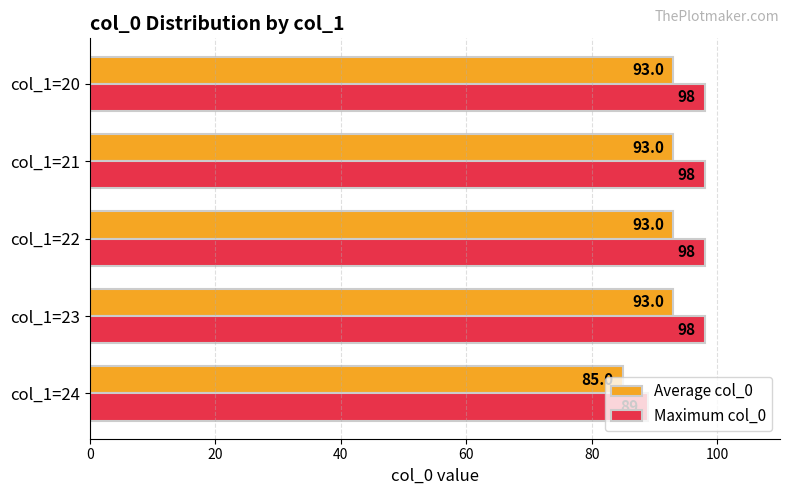

What are all the series names shown in the legend?

Average col_0, Maximum col_0